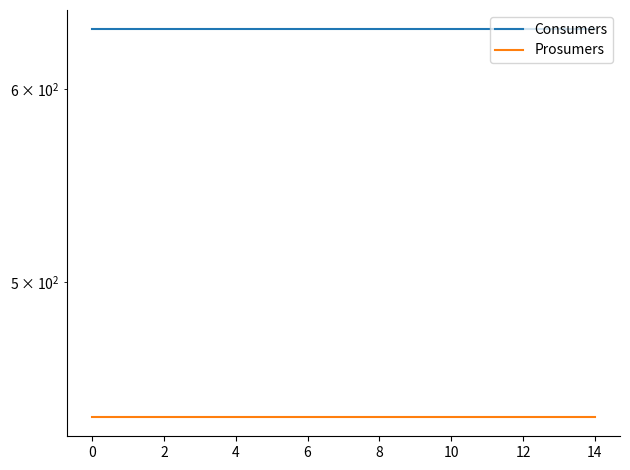

The Prosumers series shows 182 at 12. True or false?

False